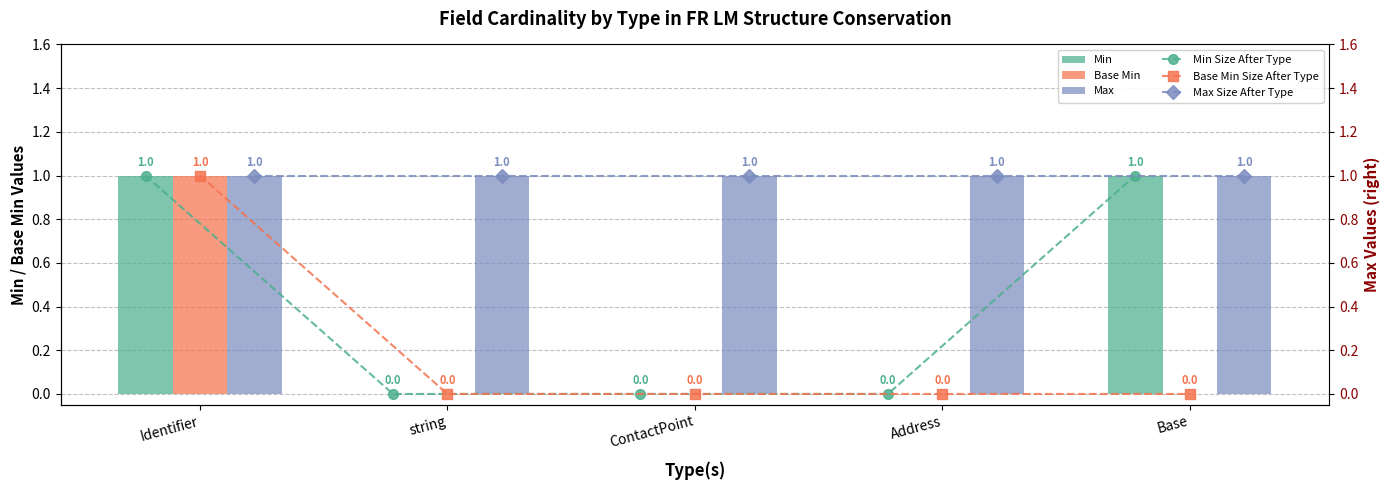

Is it true that Base Min Size After Type equals 1 at string?

False